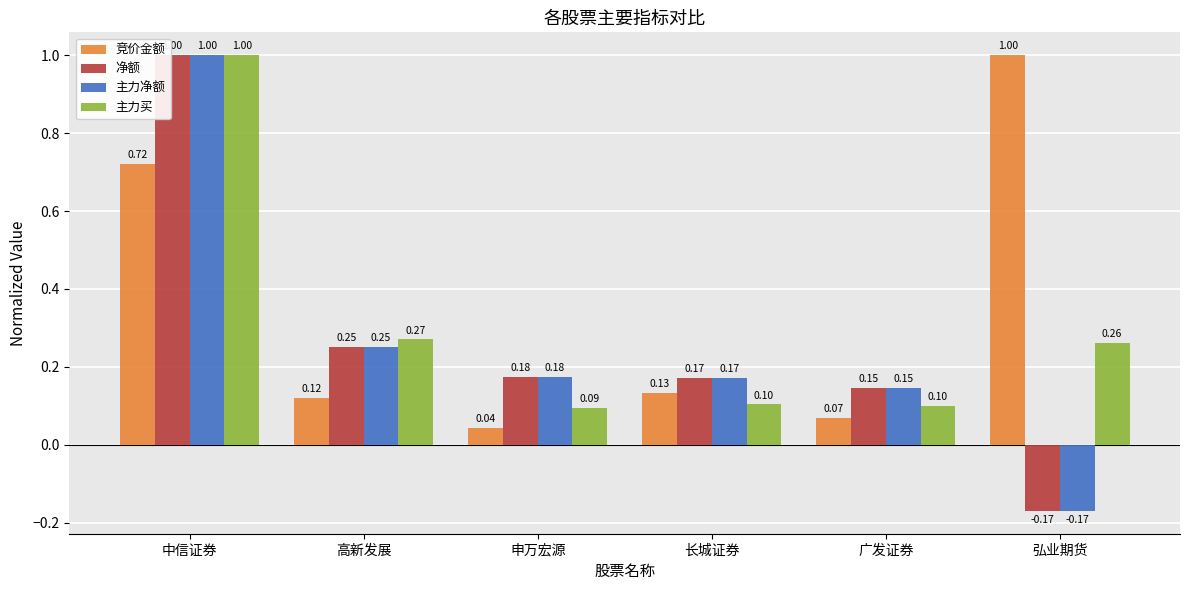

What is the difference between the maximum and minimum values in the 竞价金额 series?

1.0